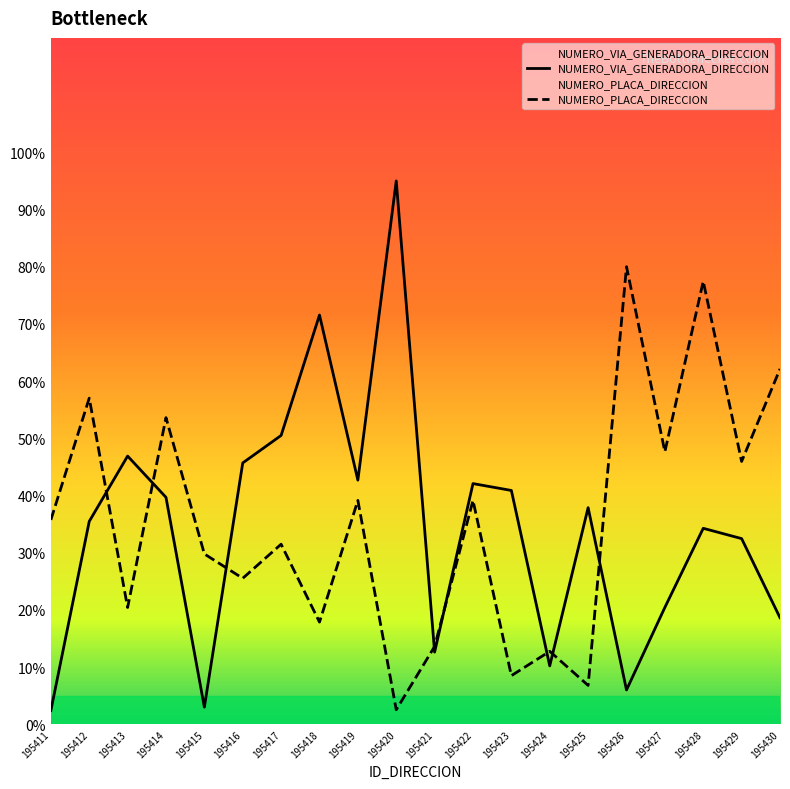

What is the difference between the NUMERO_PLACA_DIRECCION values at 195421 and 195412?

43.4